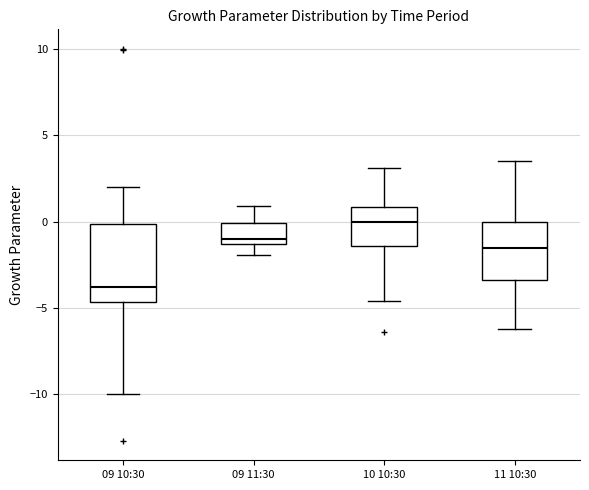

Where does the upper whisker of the box for 09 10:30 end on the y-axis? The values are not printed on the chart, so give them approximately, as read against the axis.

2.0